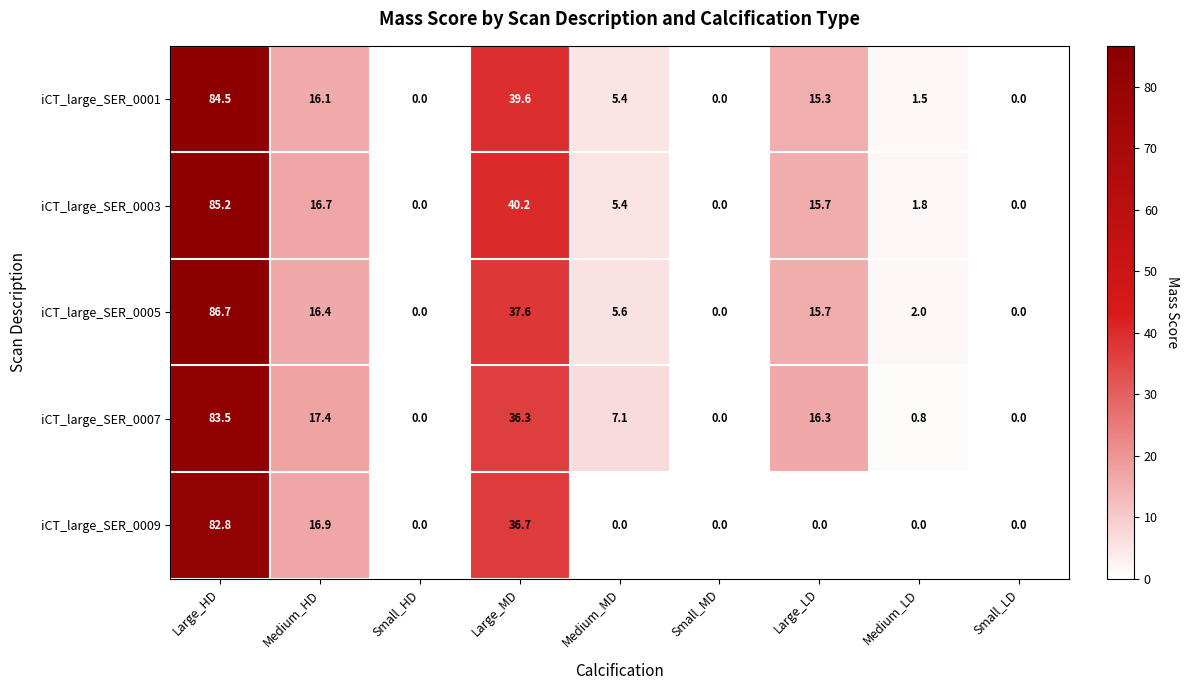

Between Small_HD and Large_MD, which series saw the biggest shift?

iCT_large_SER_0003